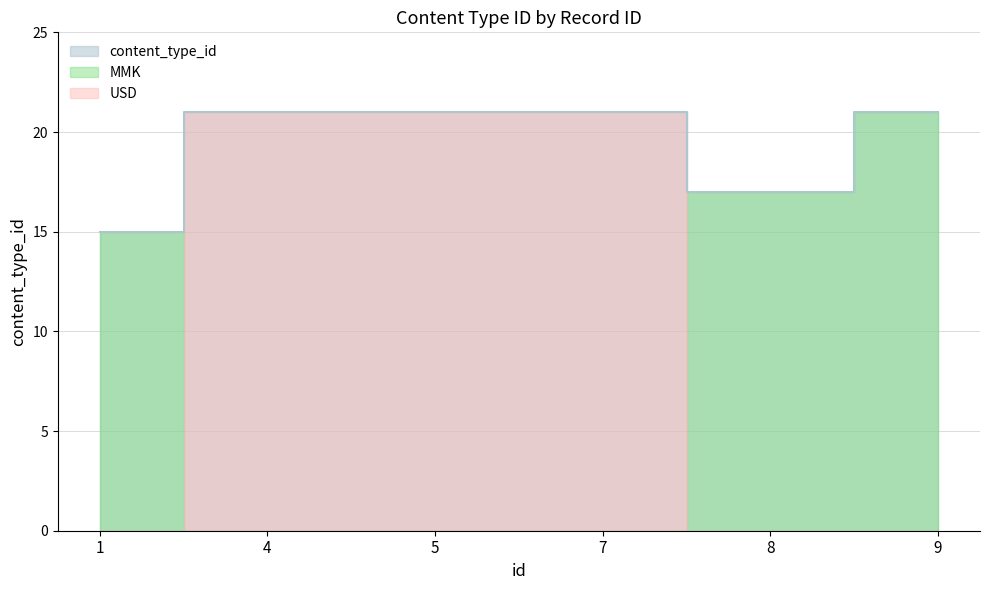

What is the average value?

19